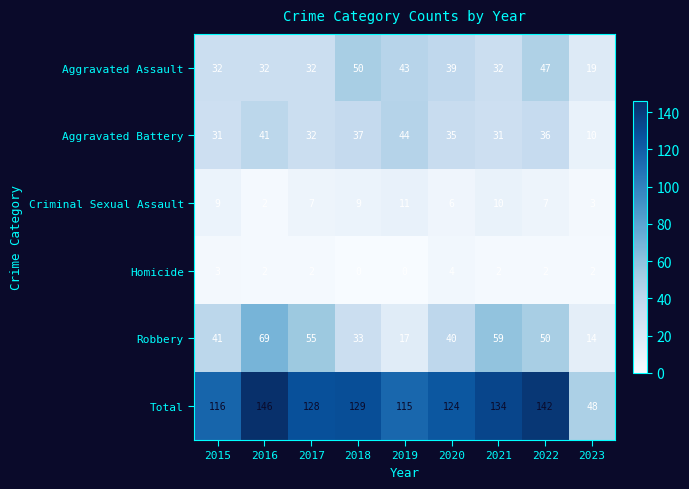

Which series has the largest total across all categories?

Total